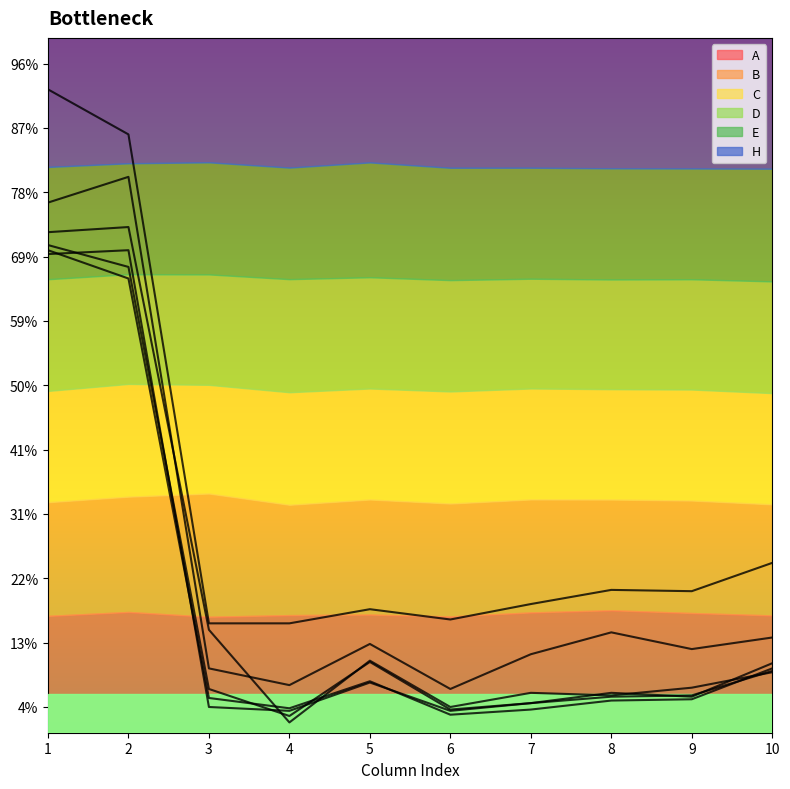

What is the sum of the A values at 10 and 2?

1.4